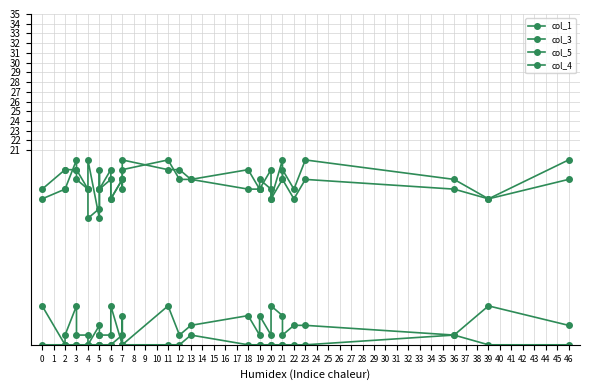

Count the col_5 values in the range 2 to 4.

20